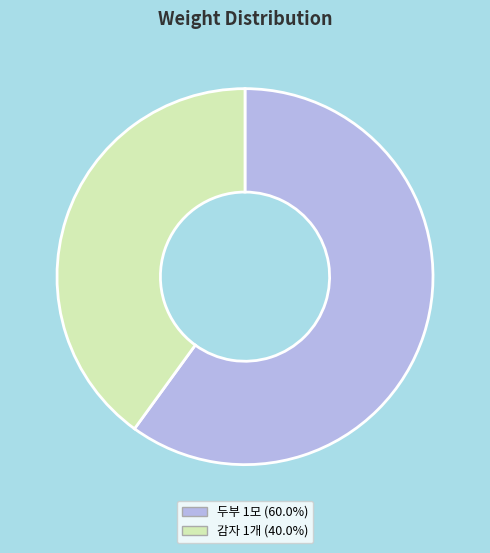

Rank the categories by value from highest to lowest.

두부 1모, 감자 1개